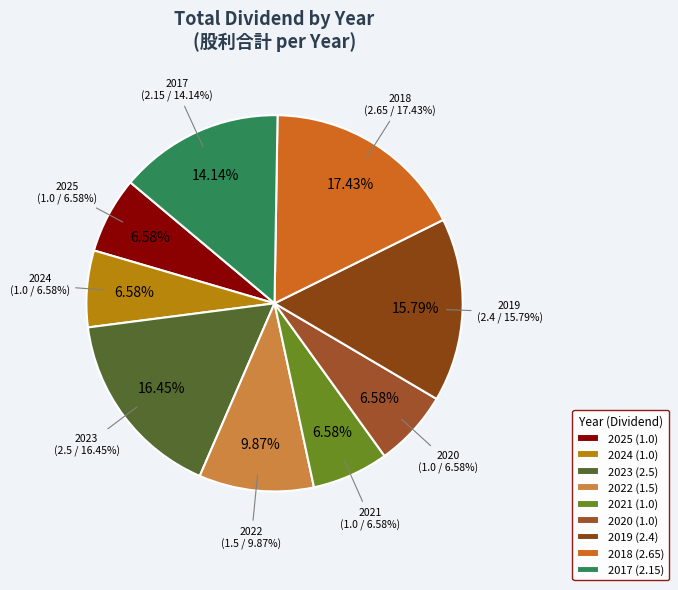

True or false: 2019 accounts for 16% of the total.

True